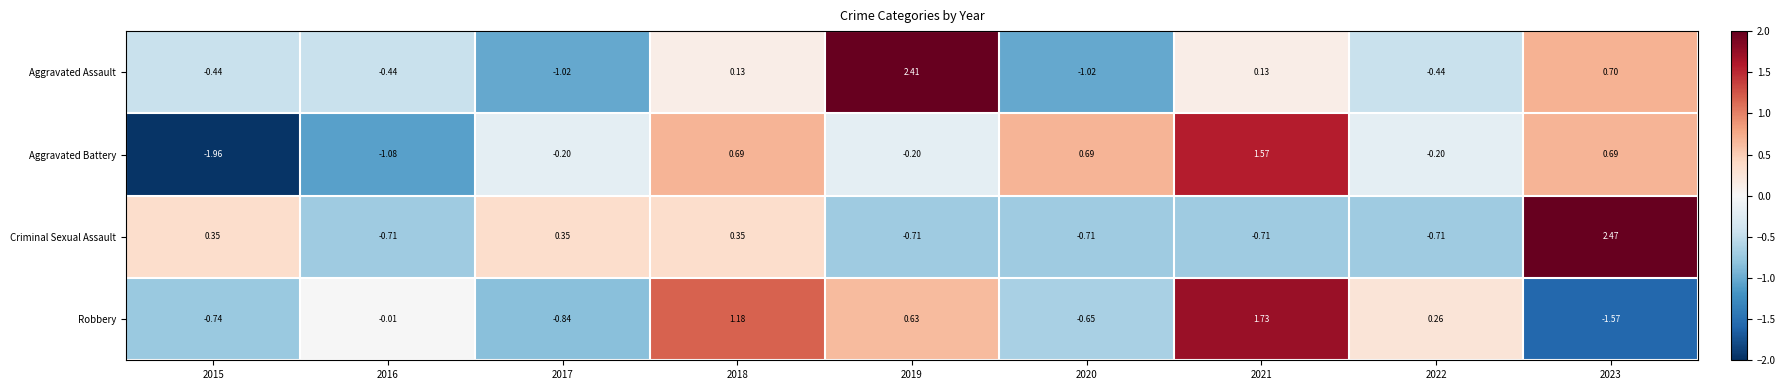

Which series changed the most between 2016 and 2021?

Aggravated Battery